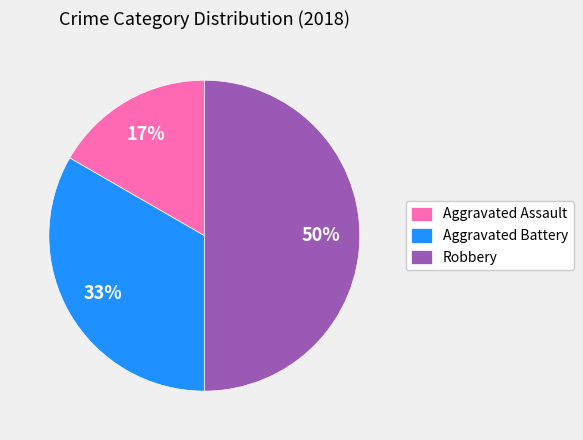

True or false: Robbery accounts for 63% of the total.

False